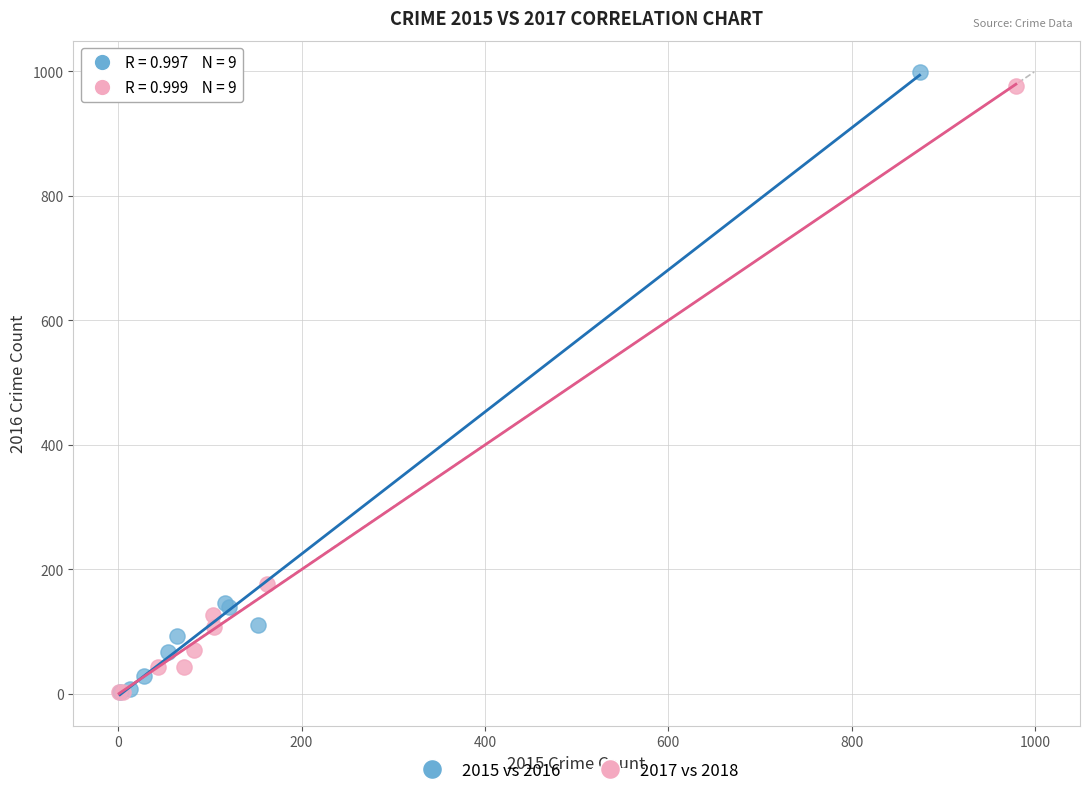

Which series has the largest Y range (max minus min)?

2015 vs 2016